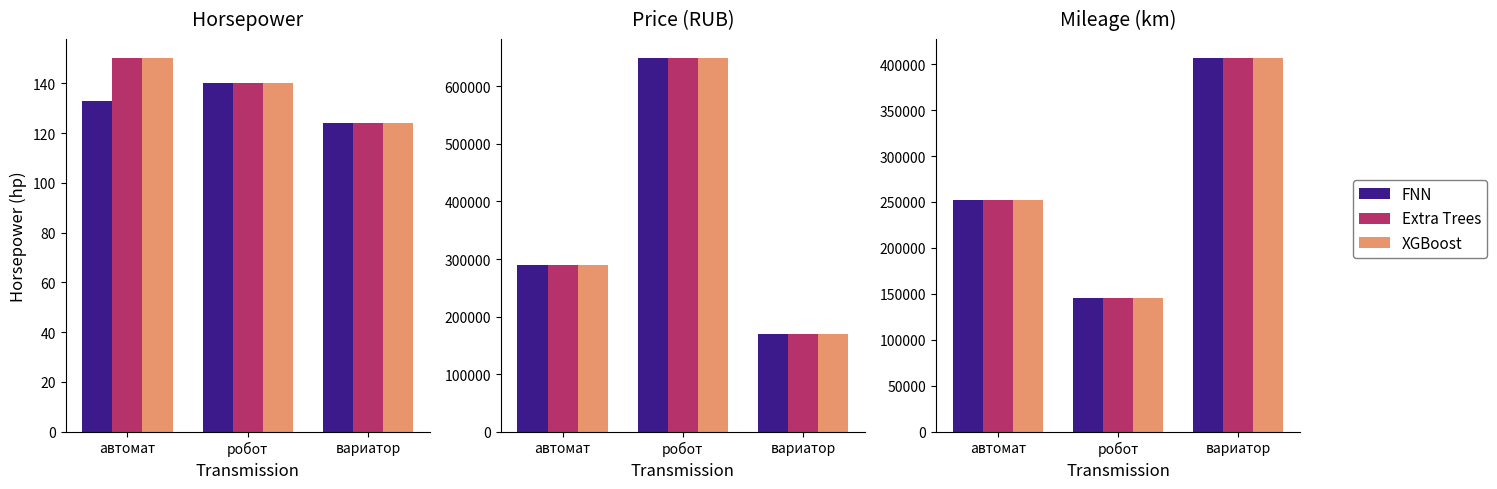

What is the difference between the maximum and minimum values in the FNN series?

262000.0